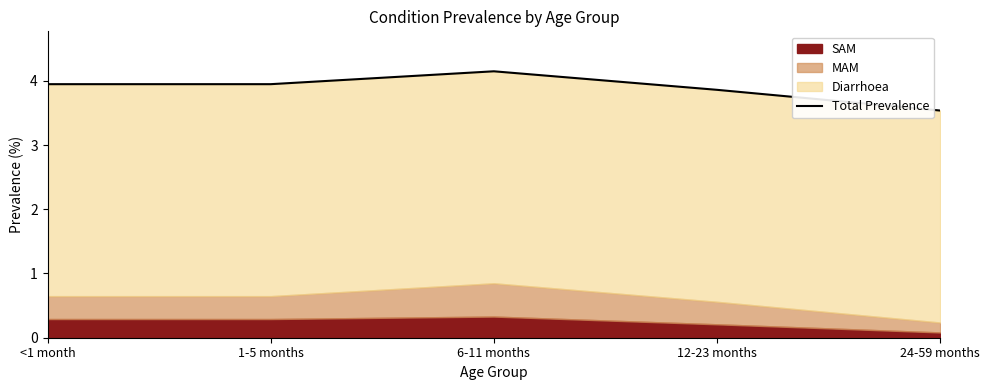

Rank the categories by value from lowest to highest.

24-59 months, 12-23 months, <1 month, 1-5 months, 6-11 months